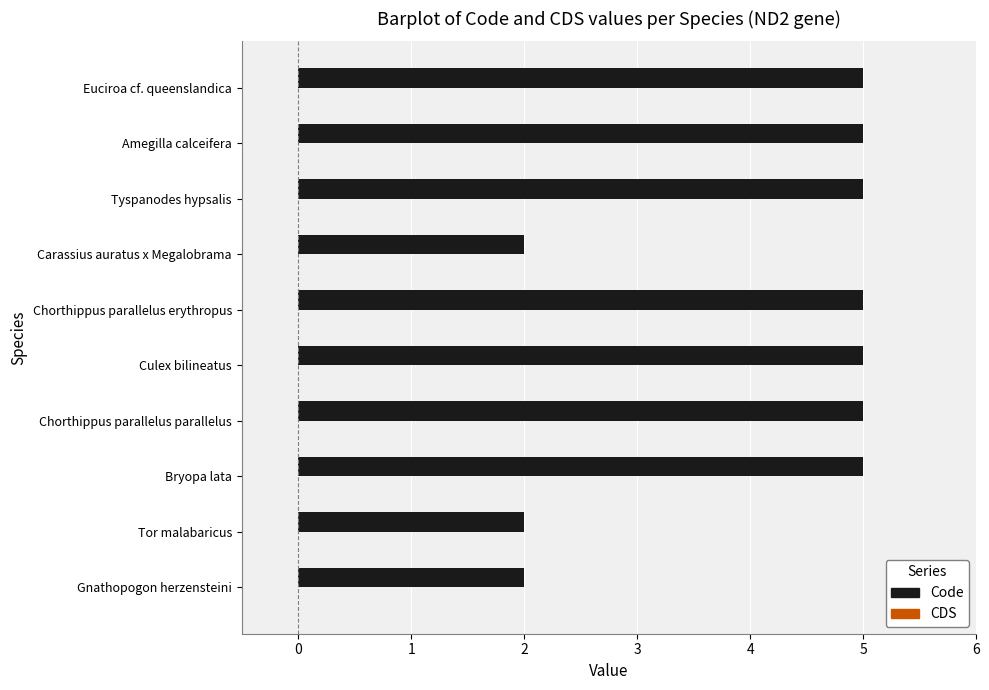

What is the maximum value shown in the chart?

5